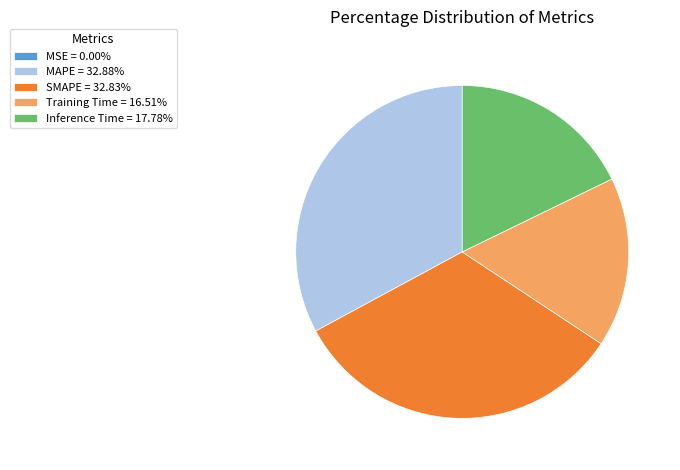

Is the sum of Training Time = 16.51% and Inference Time = 17.78% greater than half?

No